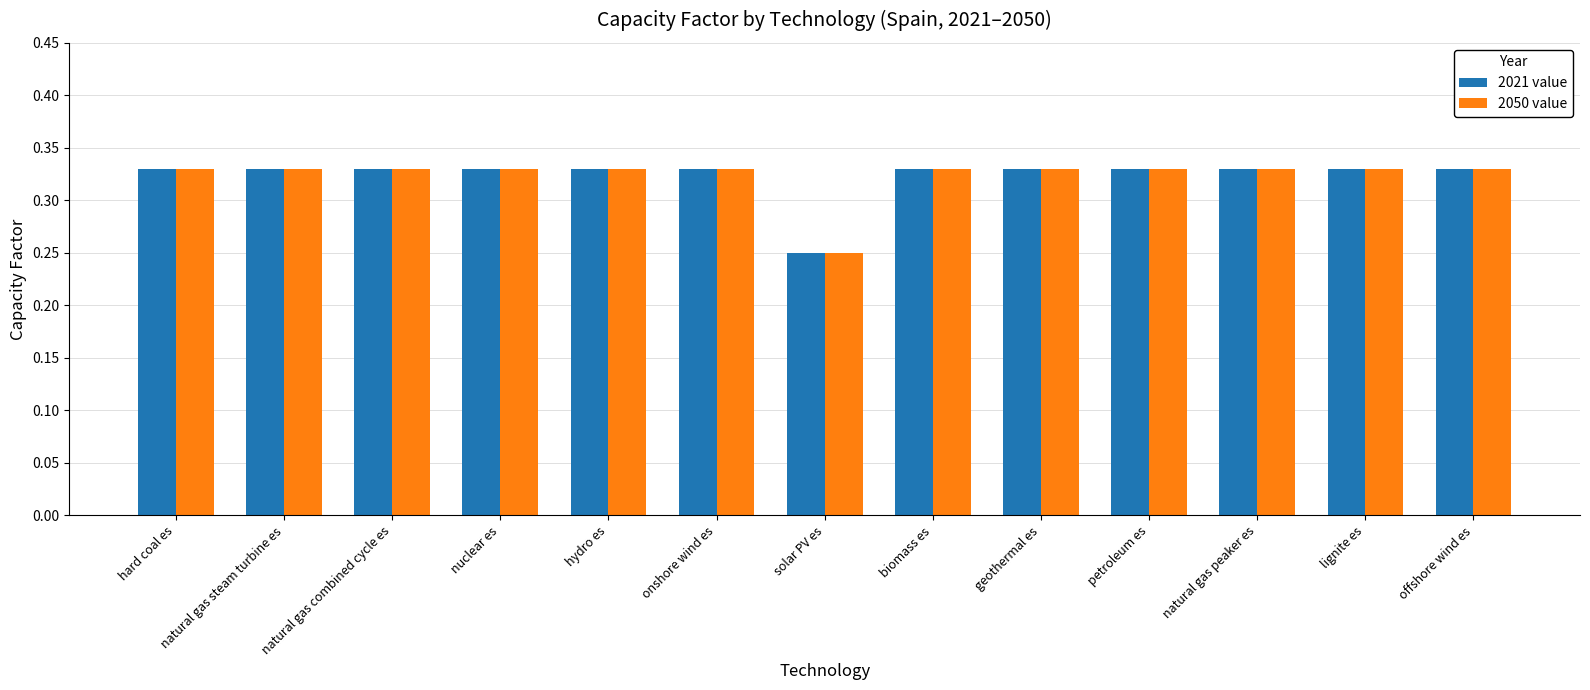

Is it true that 2021 value equals 0.5 at petroleum es?

False